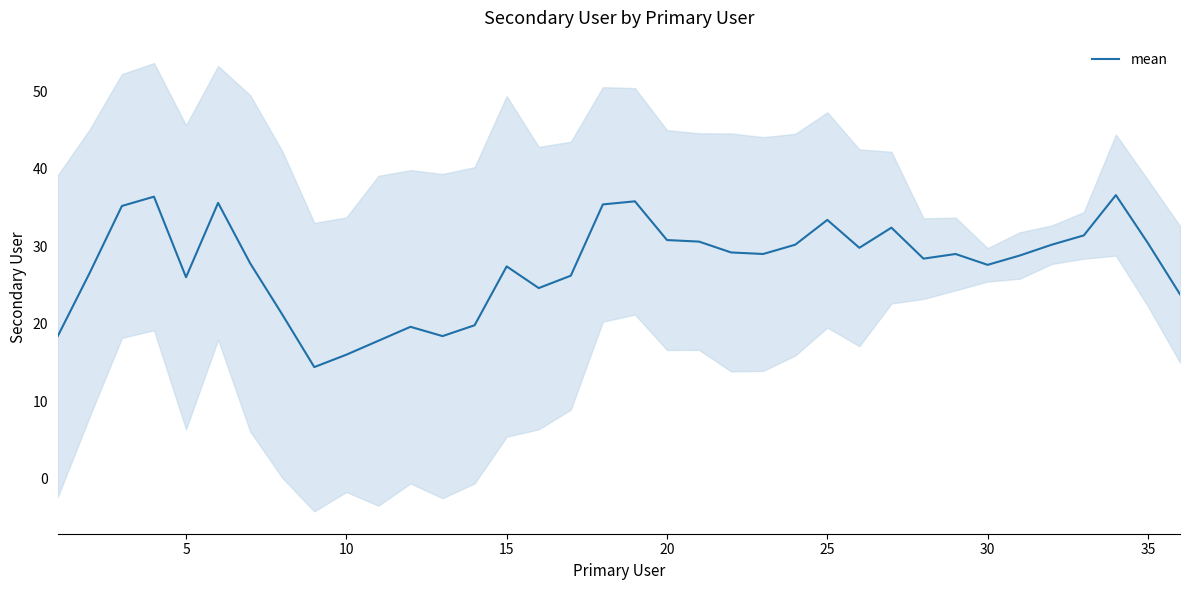

How many categories are shown in the chart?

36